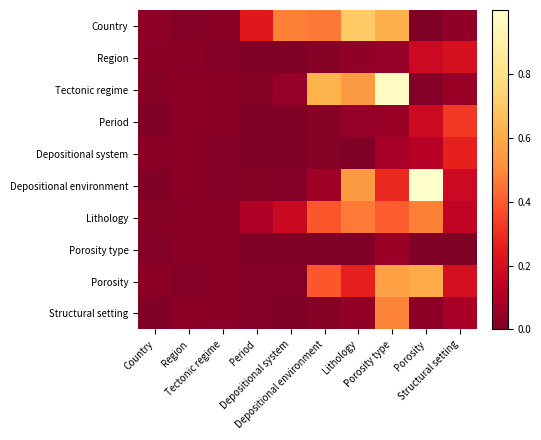

Which series changed the most between Depositional environment and Structural setting?

Tectonic regime